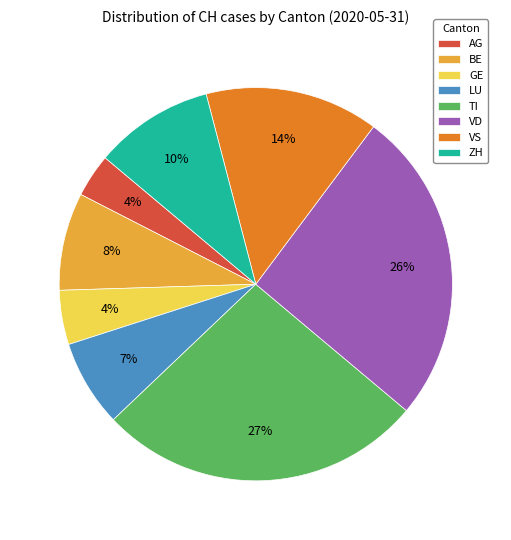

True or false: TI accounts for 40% of the total.

False